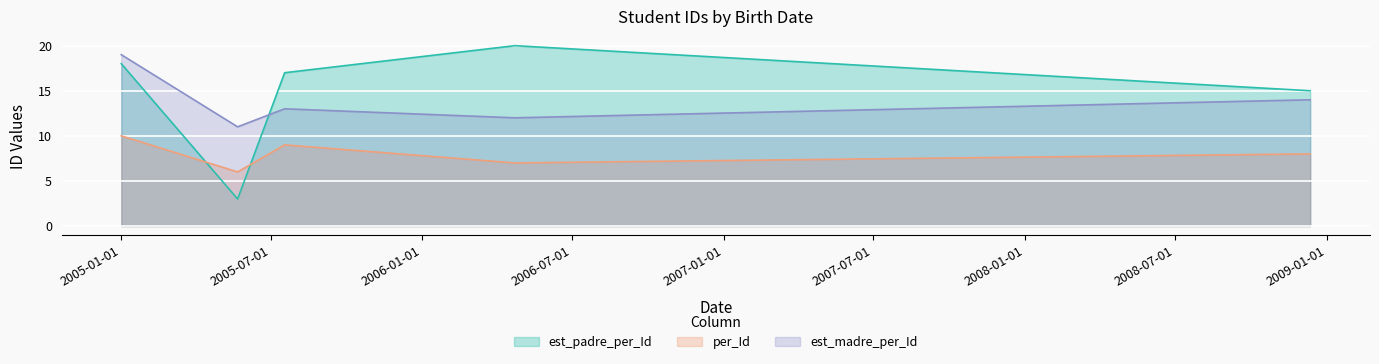

What is the minimum value for per_Id?

6